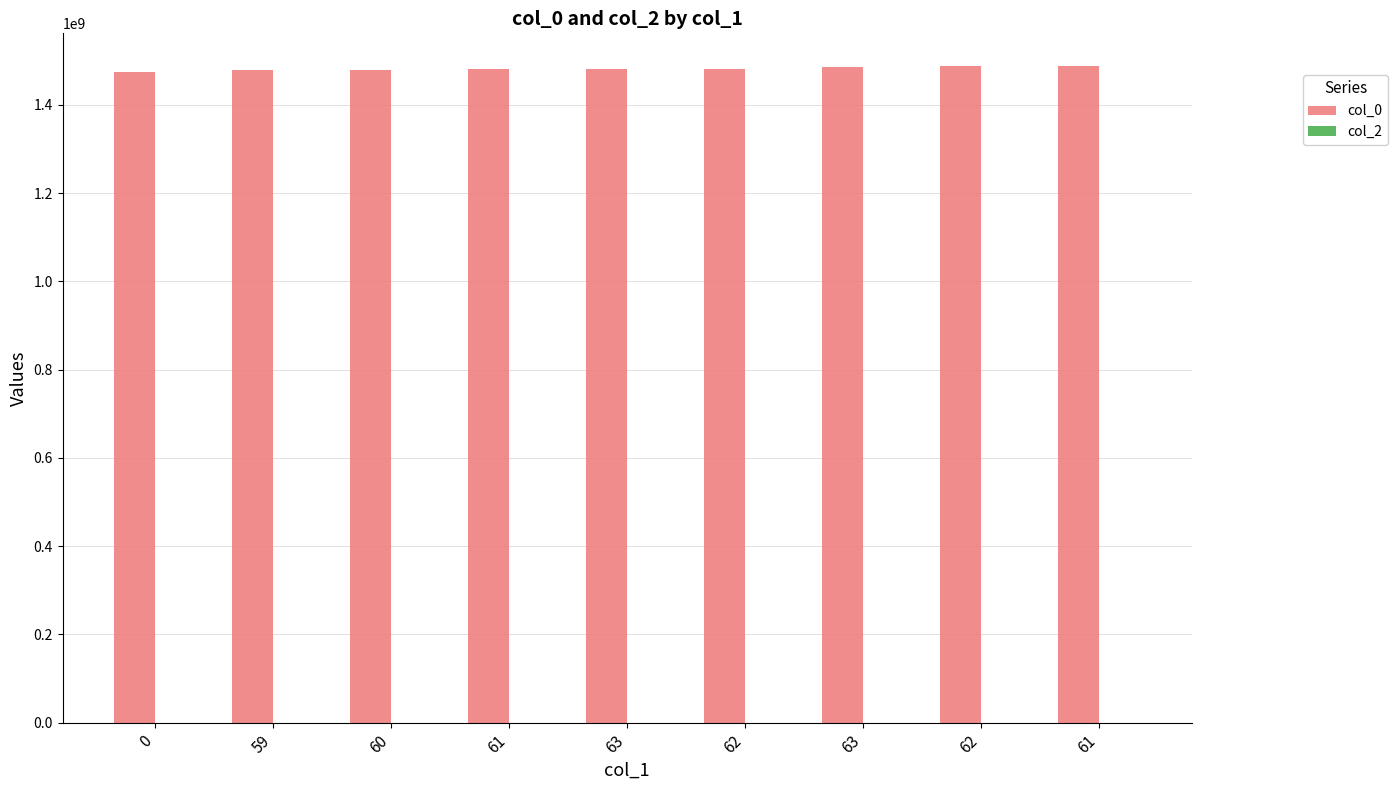

Count the number of categories in the chart.

9